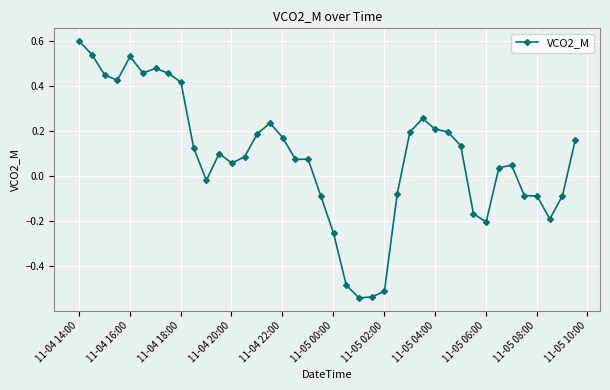

What is the sum of all values?

3.3